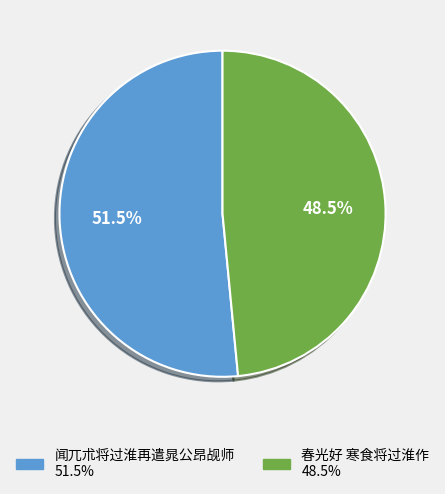

To the nearest percent, what is the combined percentage of 闻兀朮将过淮再遣晁公昂觇师 and 春光好 寒食将过淮作?

100%